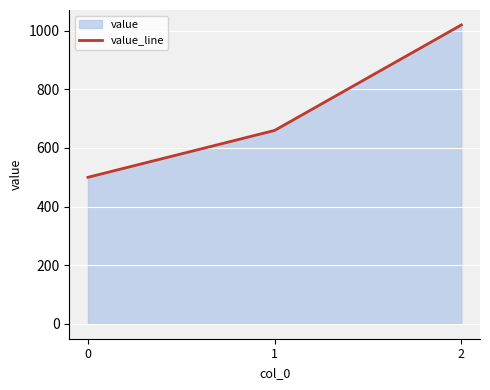

What is the minimum value shown in the chart?

500